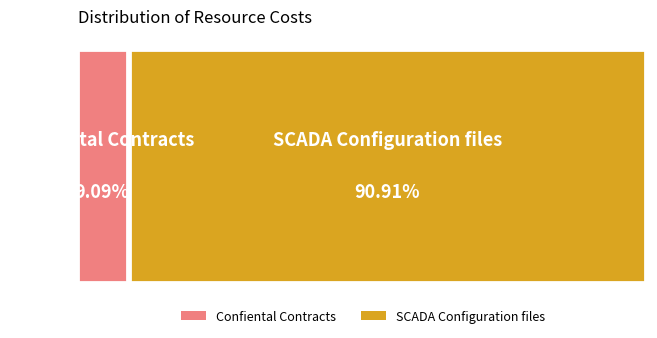

How many slices are in this pie chart?

2